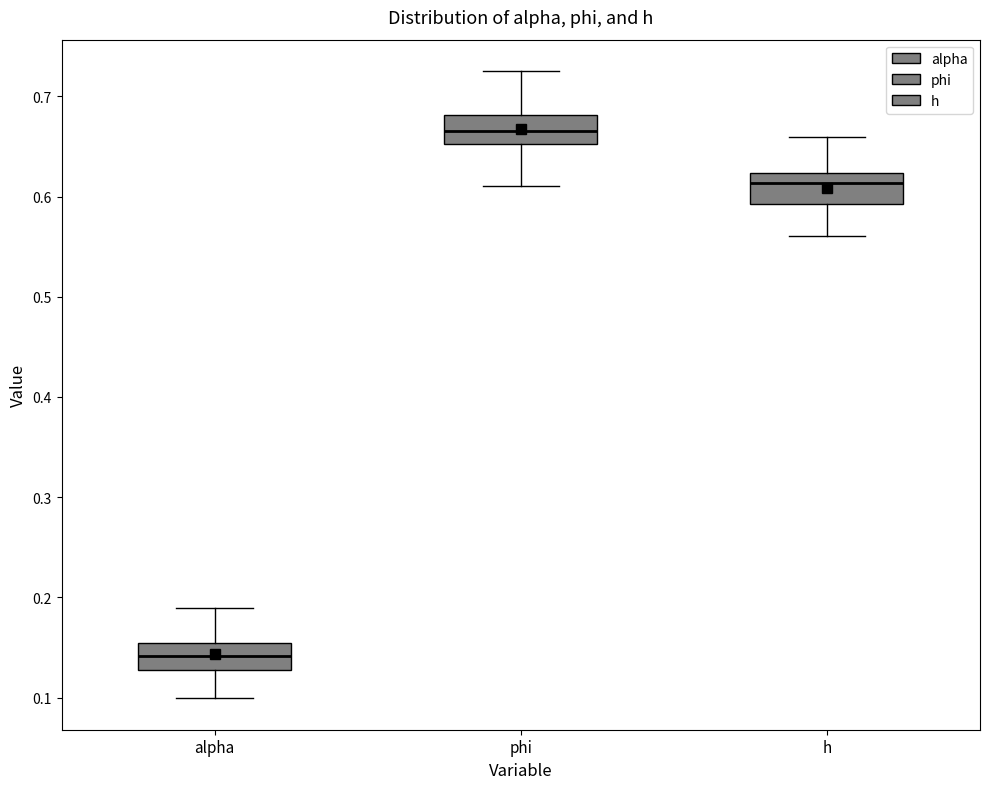

Reading left to right, transcribe this box plot: for each box, give where its median line is, the range the box spans, and where its two whiskers end, as read against the y-axis. The values are not printed on the chart, so give them approximately, as read against the axis.

alpha: median 0.14, box 0.13 to 0.15, whiskers 0.10 to 0.19
phi: median 0.67, box 0.65 to 0.68, whiskers 0.61 to 0.73
h: median 0.61, box 0.59 to 0.62, whiskers 0.56 to 0.66